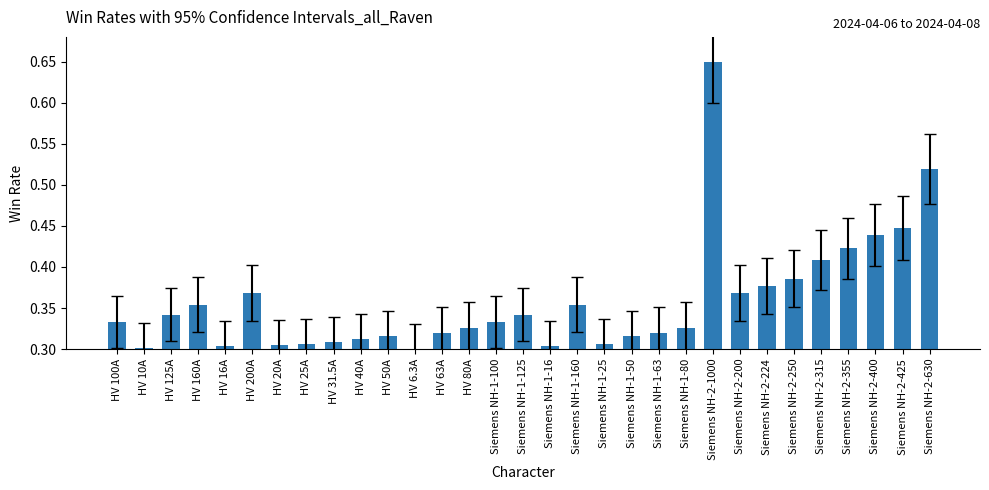

The value at Siemens NH-1-100 is 0.5. True or false?

False